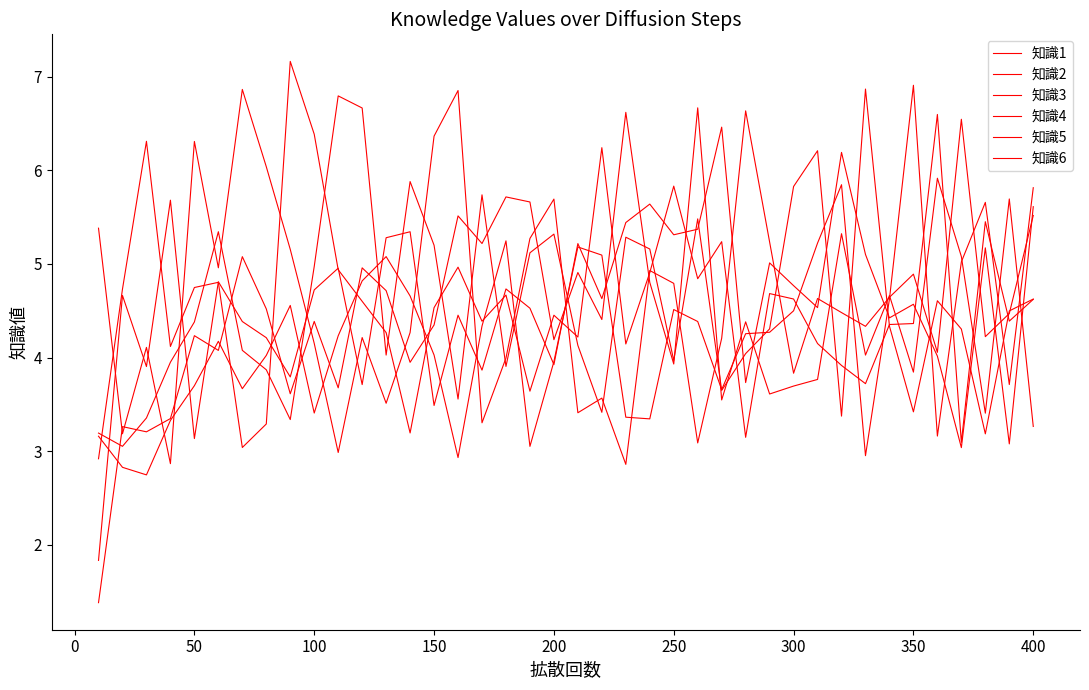

Does the chart display data point markers on the line(s)?

No